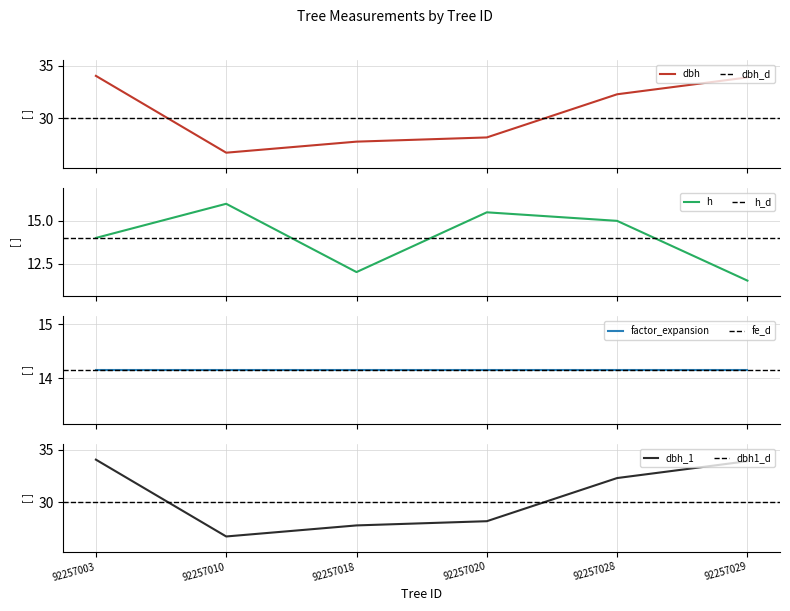

Which category has the lowest value in the dbh_1 series?

92257010